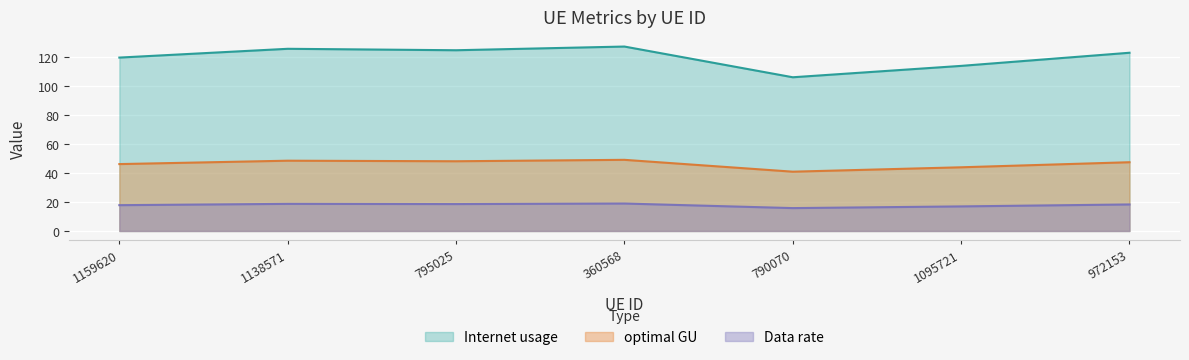

List the labels in order of optimal GU value, smallest first.

790070, 1095721, 1159620, 972153, 795025, 1138571, 360568